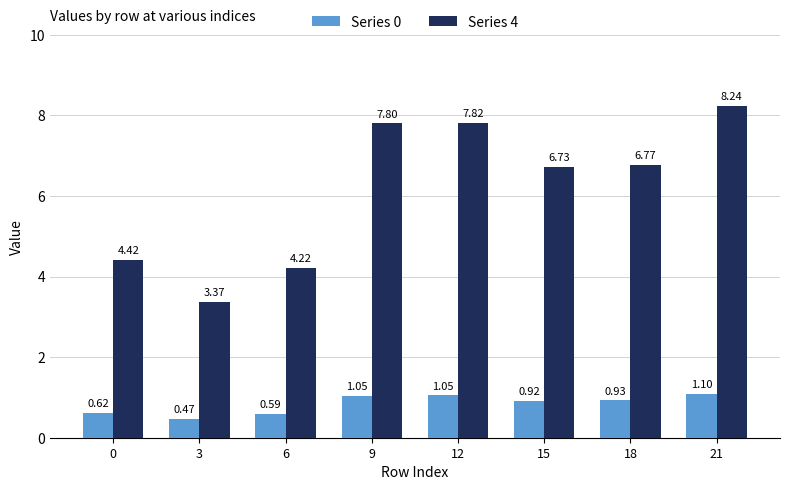

How many groups of bars are there?

8